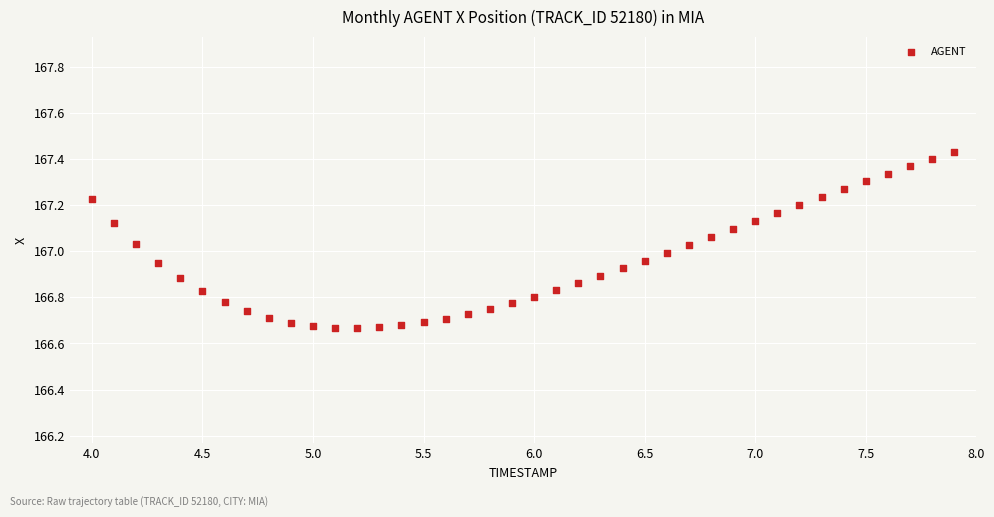

What is the range of Y values (max minus min)?

0.8